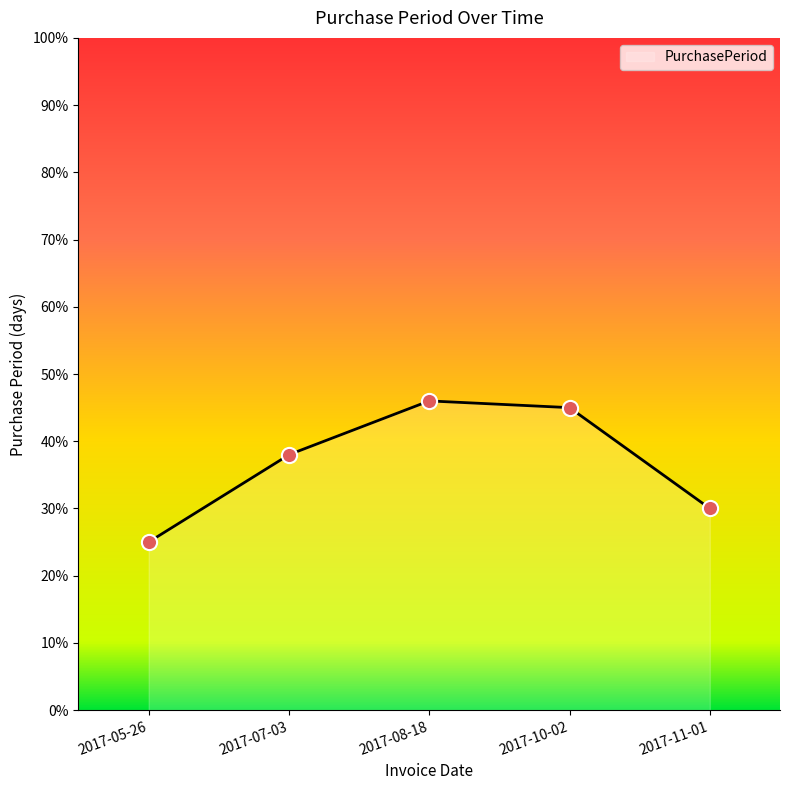

Approximately how many times larger is the value at 2017-11-01 compared to 2017-07-03?

0.8